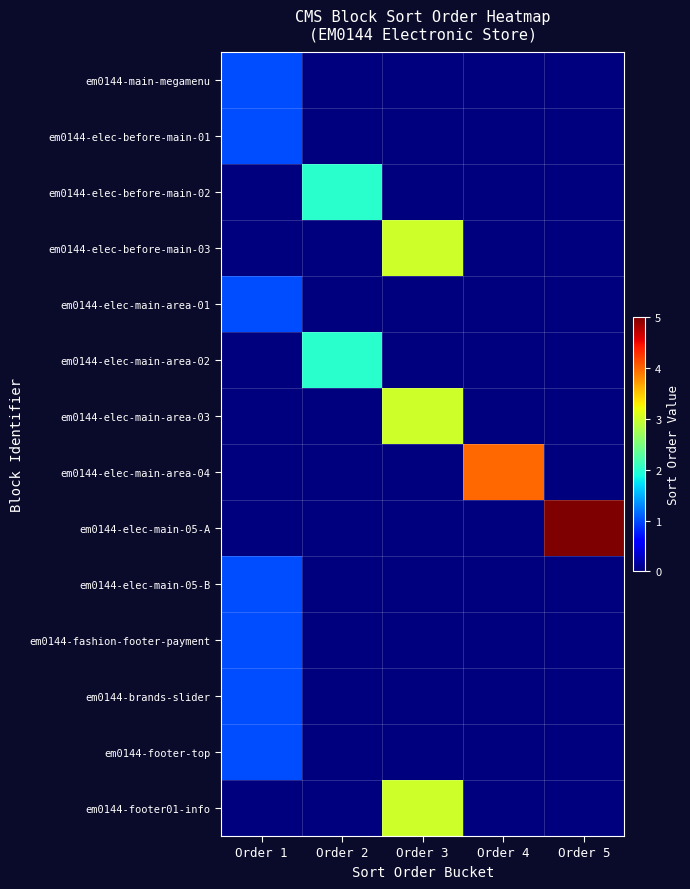

What is the spread (max minus min) of values at Order 4?

4